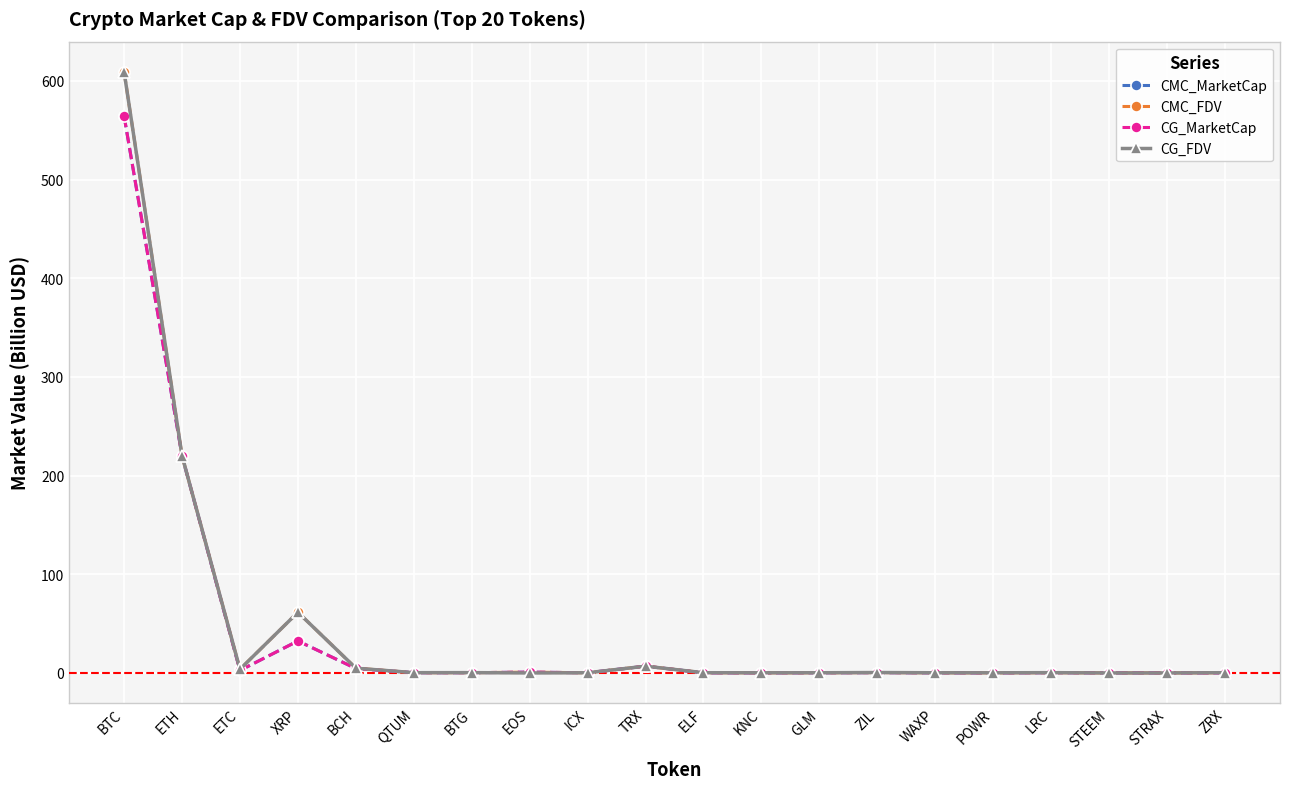

At which category is the sum across all series the highest?

BTC